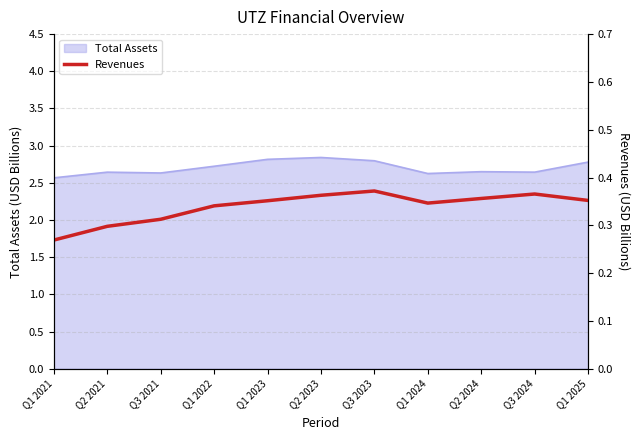

Where is the first local maximum?

Q3 2023